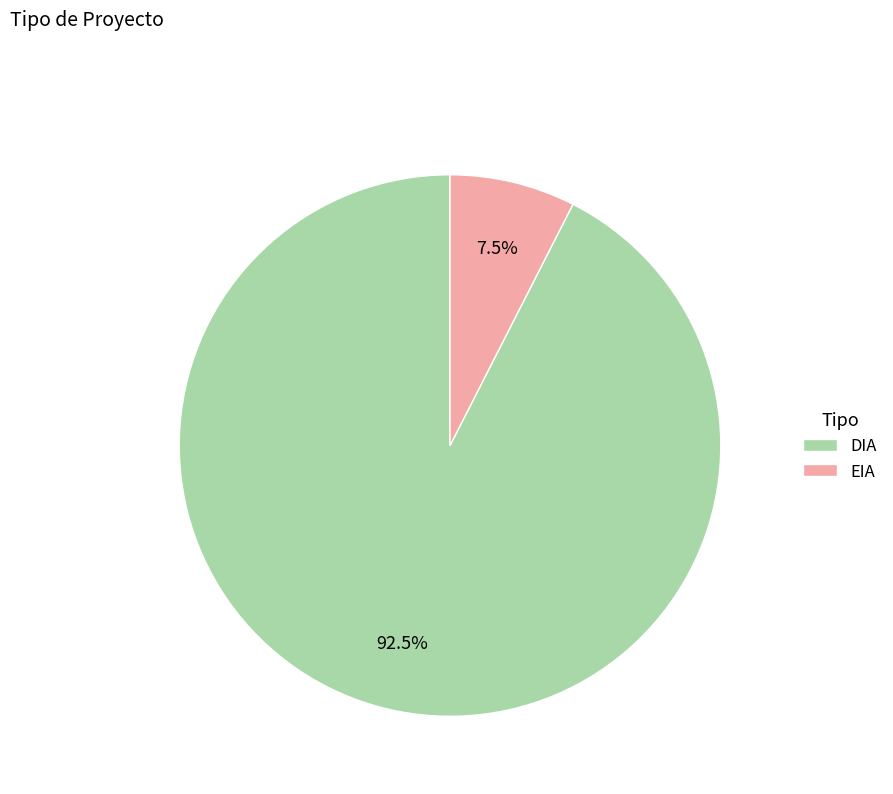

Combined, what portion of the pie is DIA and EIA?

100.0%